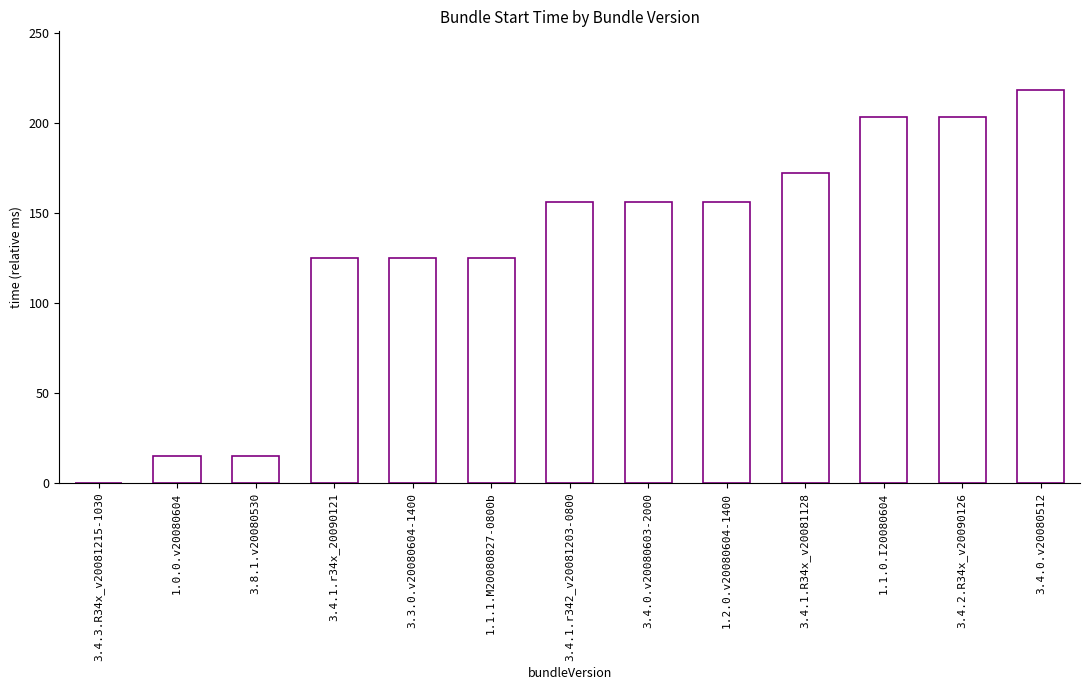

The chart shows a value of 86 at 3.4.1.r34x_20090121. True or false?

False